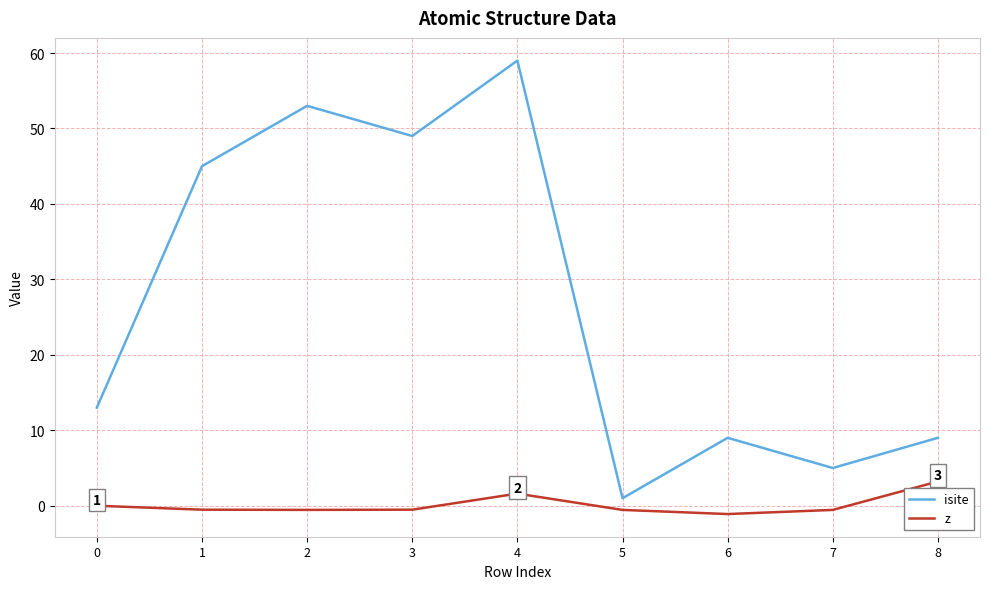

At how many categories does at least one series exceed 2?

8